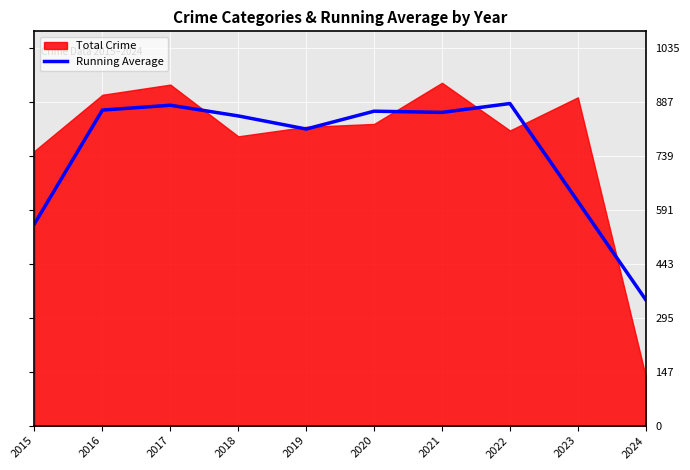

How many data points does each series have?

10